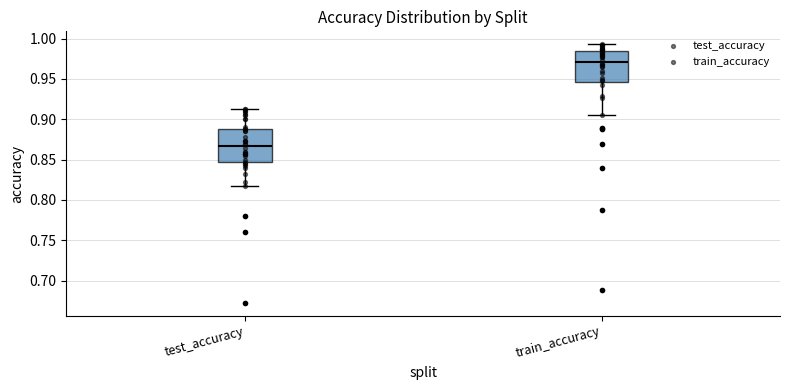

Reading left to right, read every box against the y-axis: the position of its median line, the range the box covers, and the ends of its whiskers. The values are not printed on the chart, so give them approximately, as read against the axis.

test_accuracy: median 0.870, box 0.845 to 0.890, whiskers 0.820 to 0.910
train_accuracy: median 0.970, box 0.945 to 0.985, whiskers 0.905 to 0.995